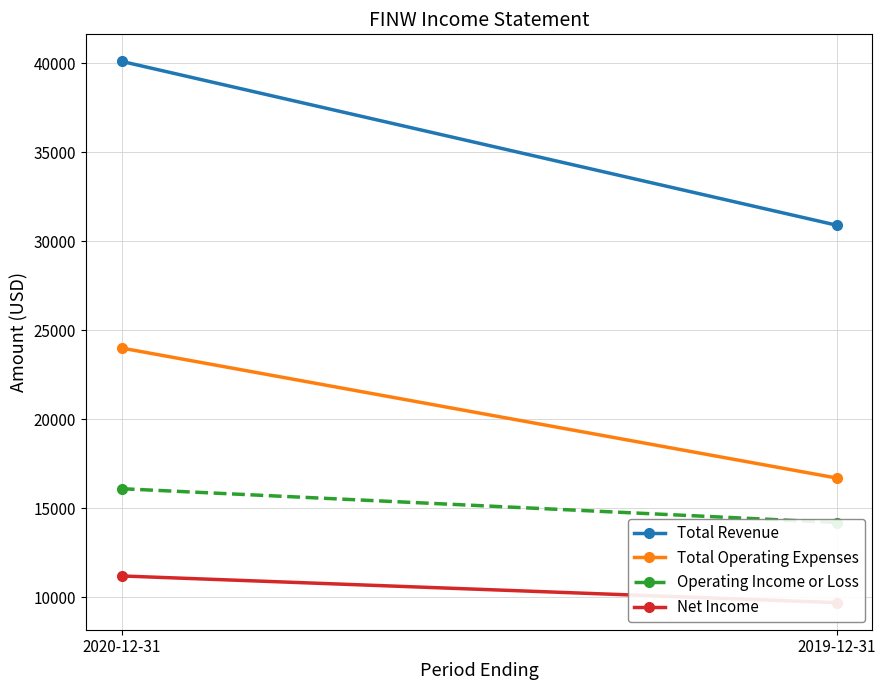

The Net Income series shows 17301 at 2020-12-31. True or false?

False